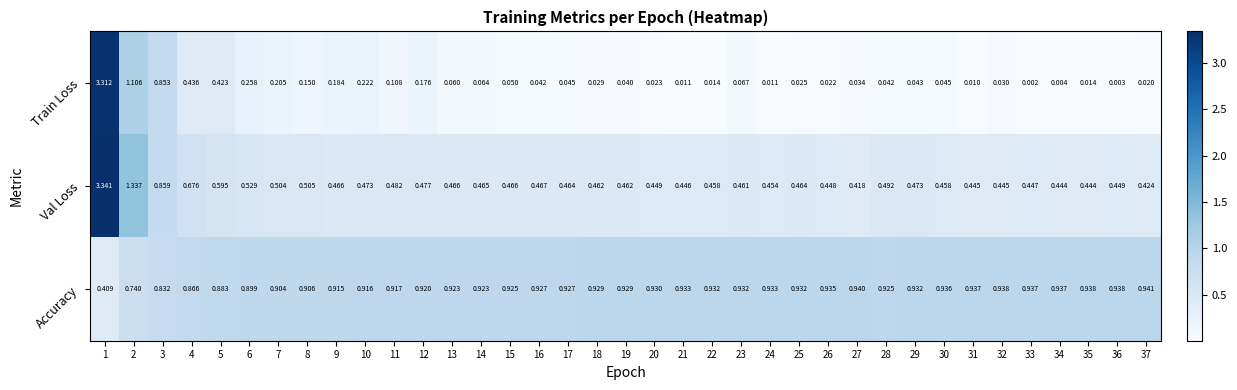

At 14, list the series in order from largest to smallest.

Accuracy, Val Loss, Train Loss